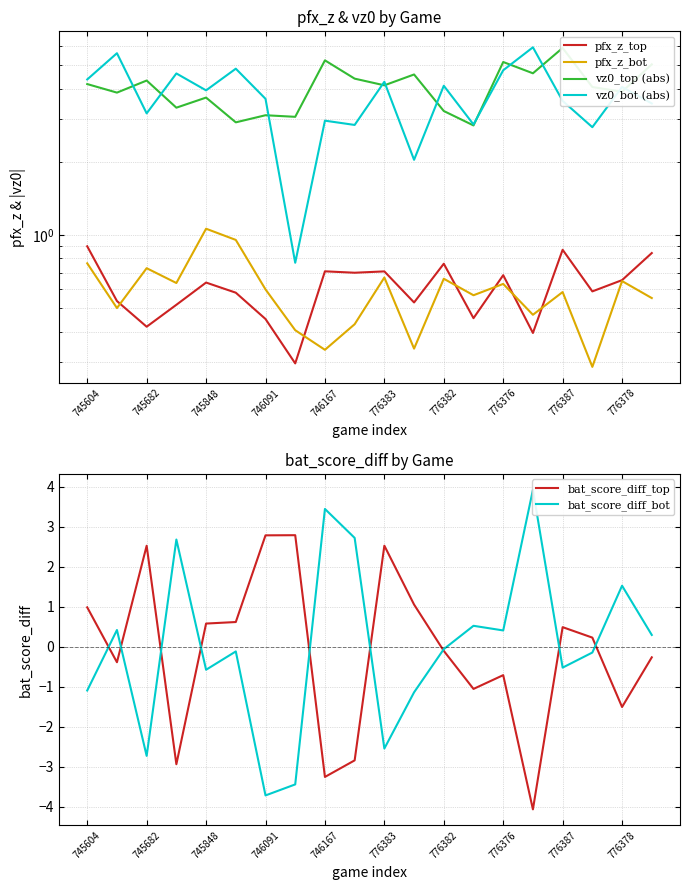

What is the highest value of the bat_score_diff_top series?

2.8